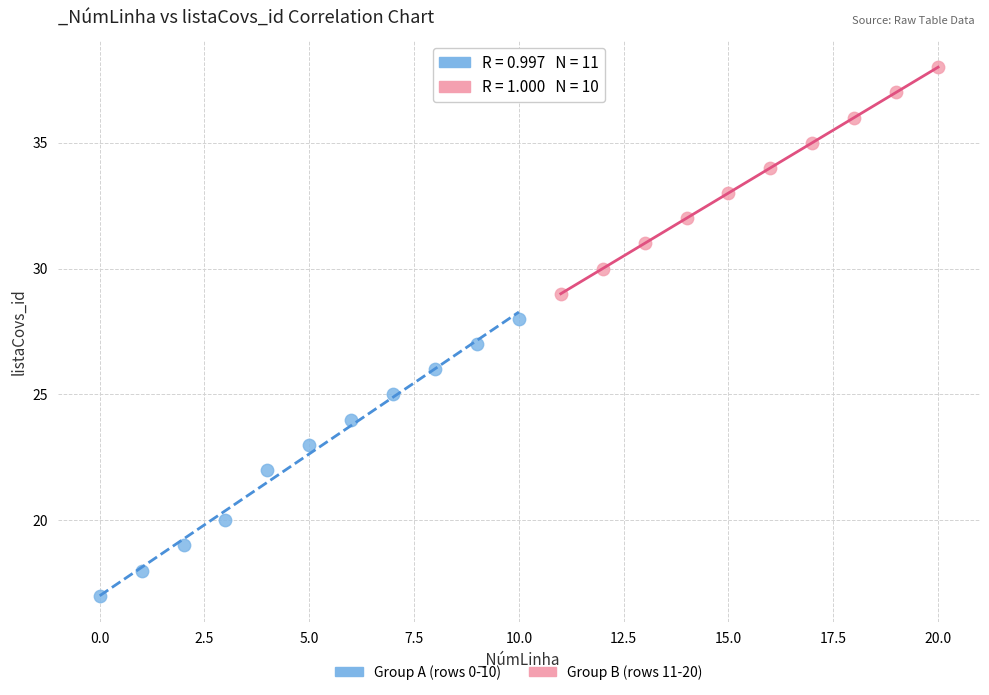

Which series has the widest spread of Y values?

Group A (rows 0-10)